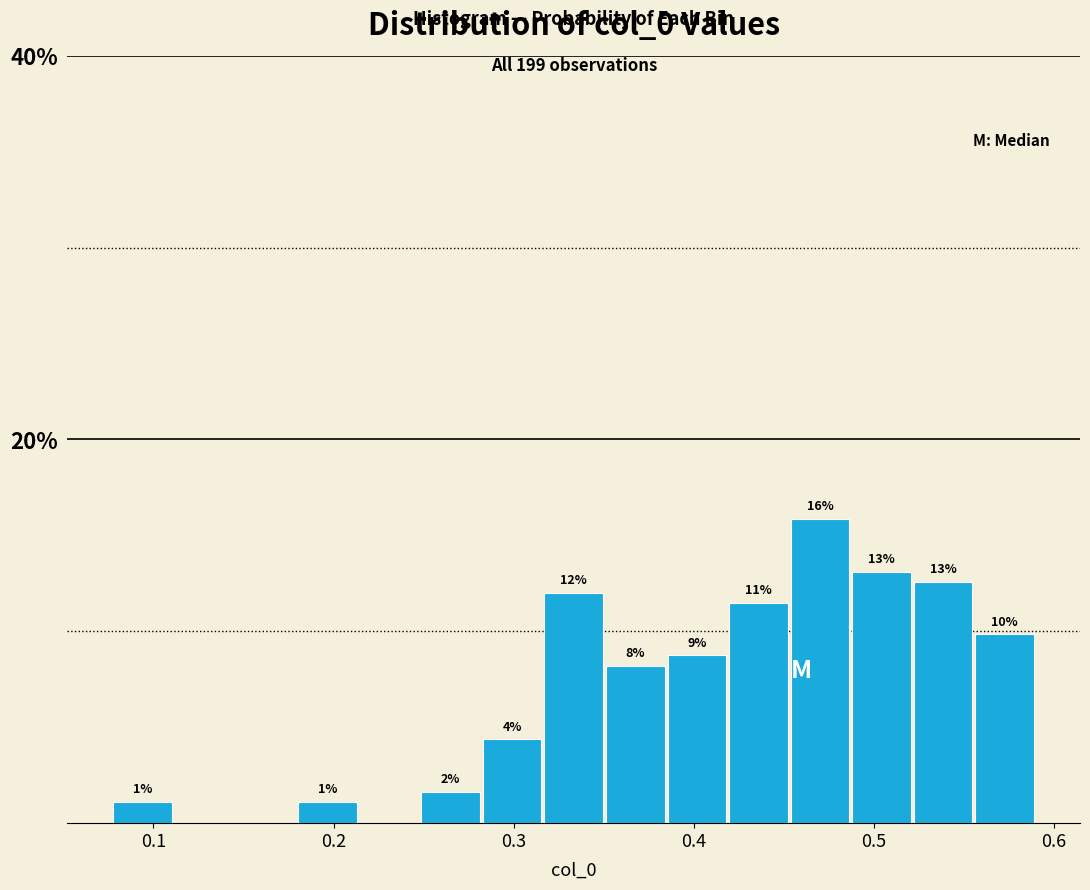

Around what value on the x-axis is the tallest bar? Give the approximate position of its centre, as read against the axis.

0.47